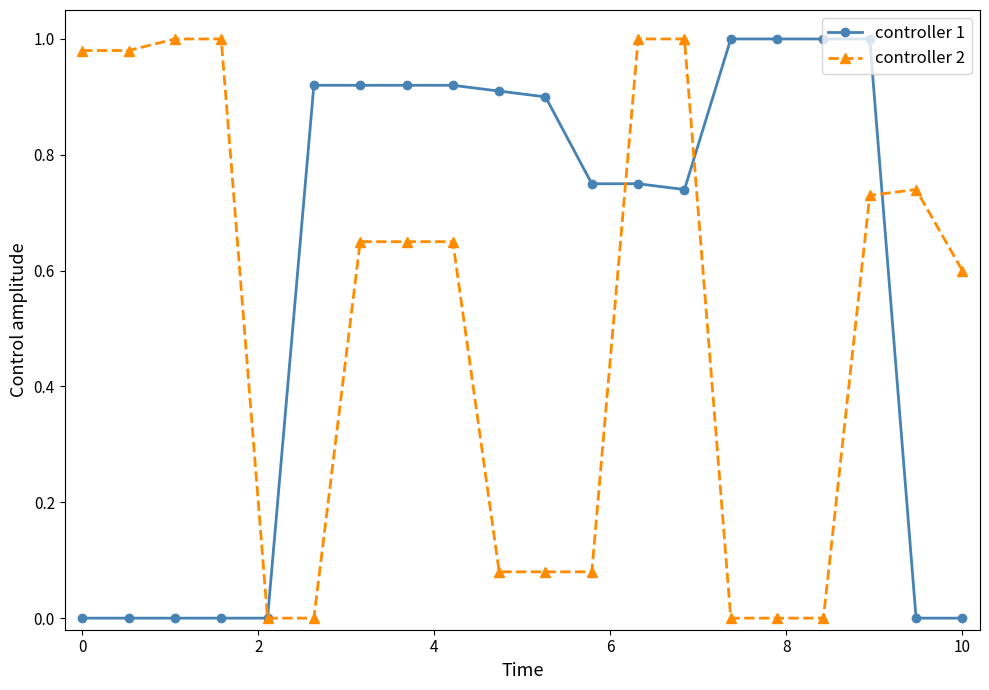

Which series has the largest total across all categories?

controller 1